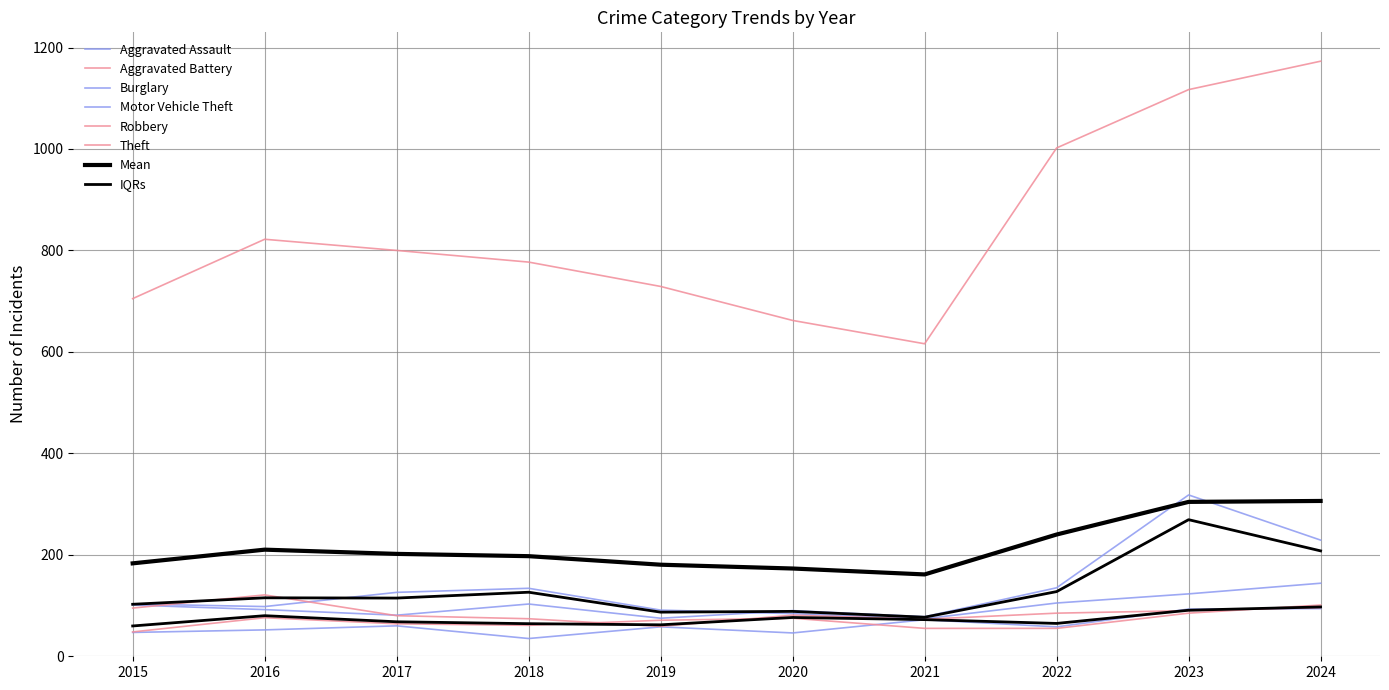

True or false: Aggravated Assault and Robbery intersect in this chart.

True